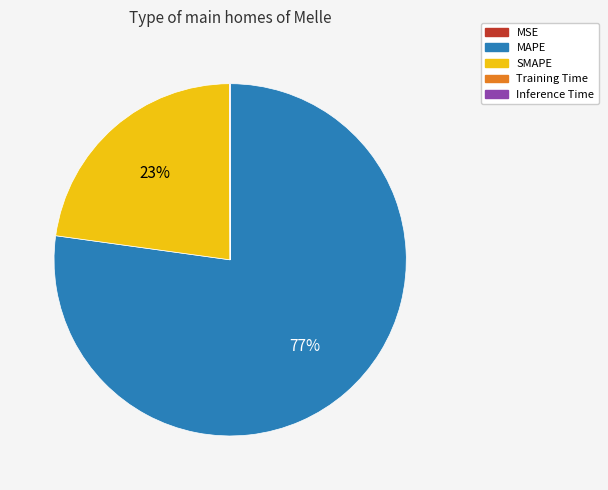

Is it true that SMAPE is 18% of the pie?

False